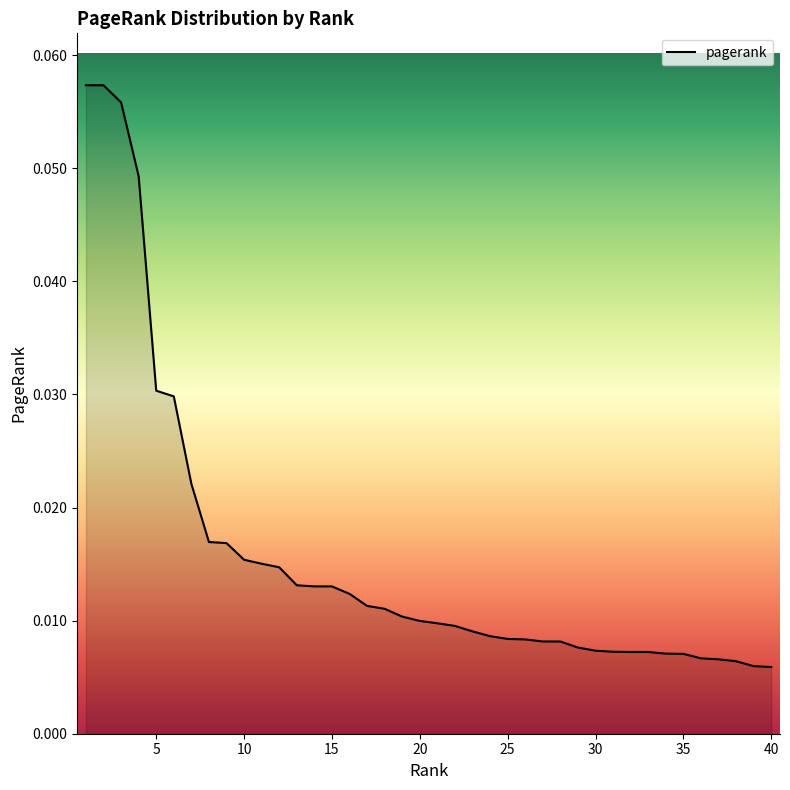

Rank the categories by value from lowest to highest.

40, 39, 38, 37, 36, 35, 34, 33, 32, 31, 30, 29, 28, 27, 26, 25, 24, 23, 22, 21, 20, 19, 18, 17, 16, 15, 14, 13, 12, 11, 10, 9, 8, 7, 6, 5, 4, 3, 2, 1